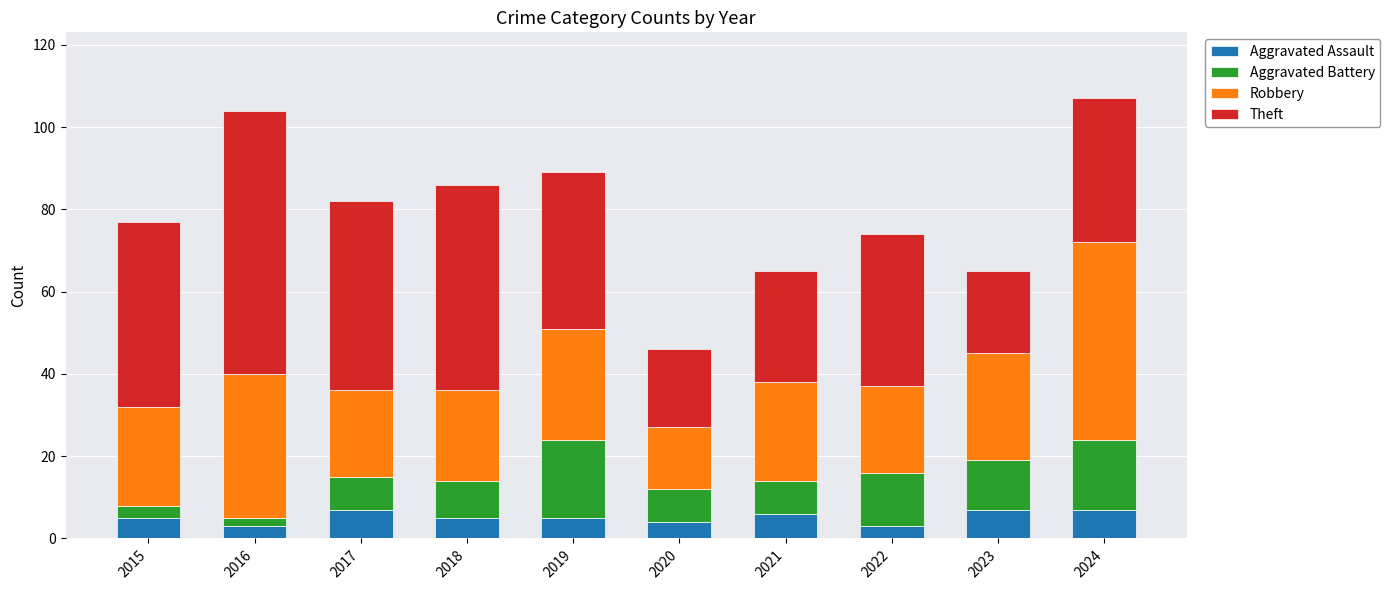

What is the total value across all series at 2020?

46